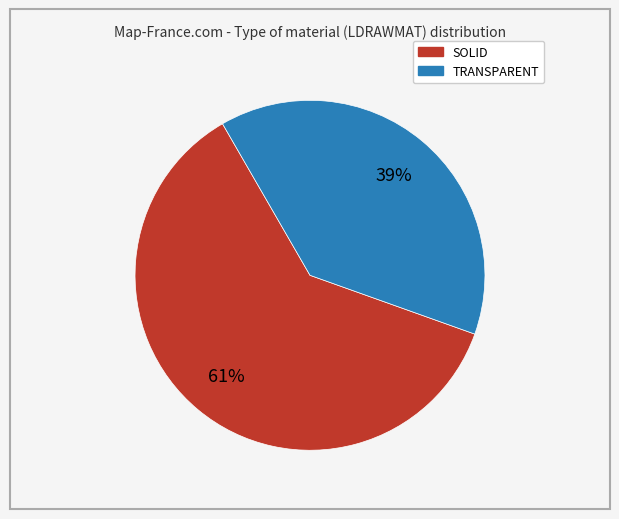

Is there any slice that represents more than half of the pie?

Yes